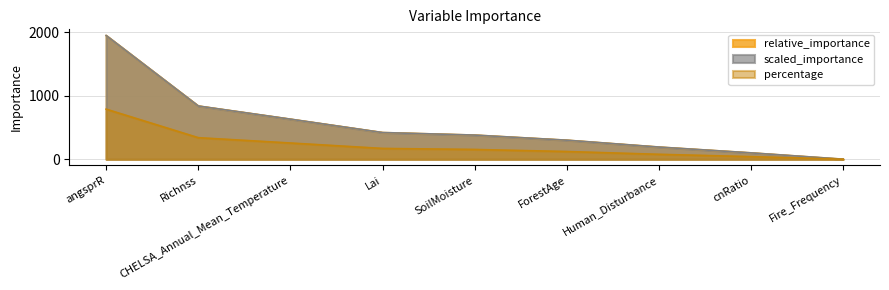

List the series in order of their peak value, lowest first.

percentage, relative_importance, scaled_importance